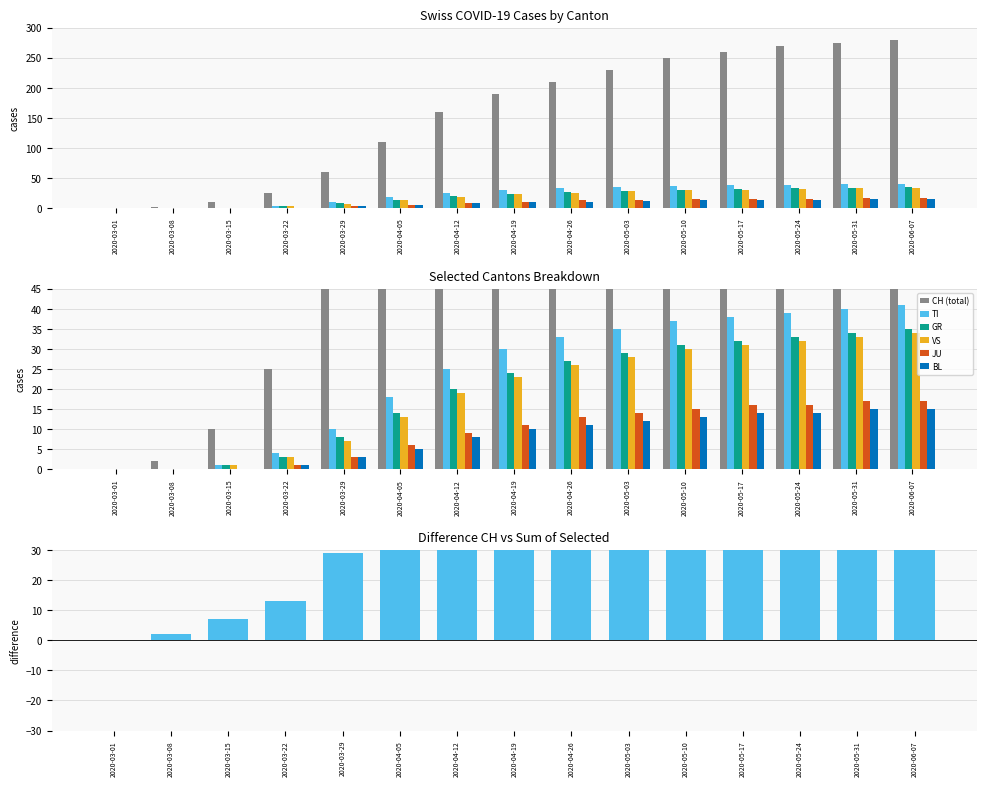

At which category does the chart reach its peak across all series?

2020-06-07